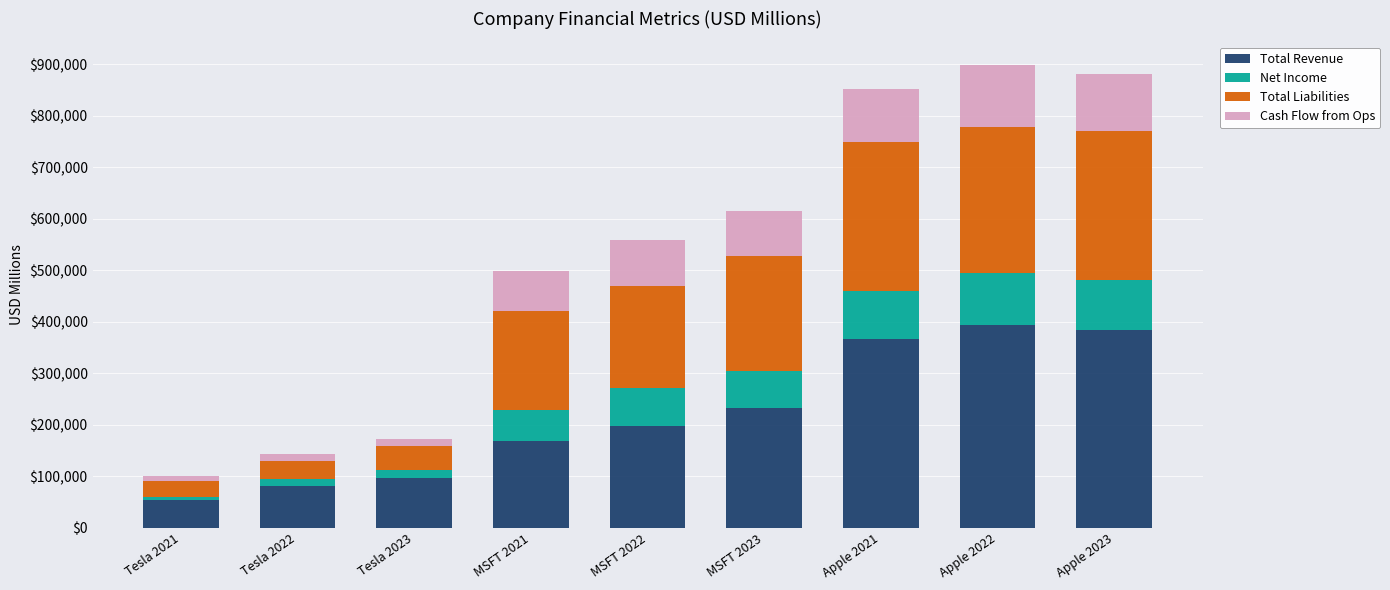

At which label does Total Revenue reach its minimum?

Tesla 2021